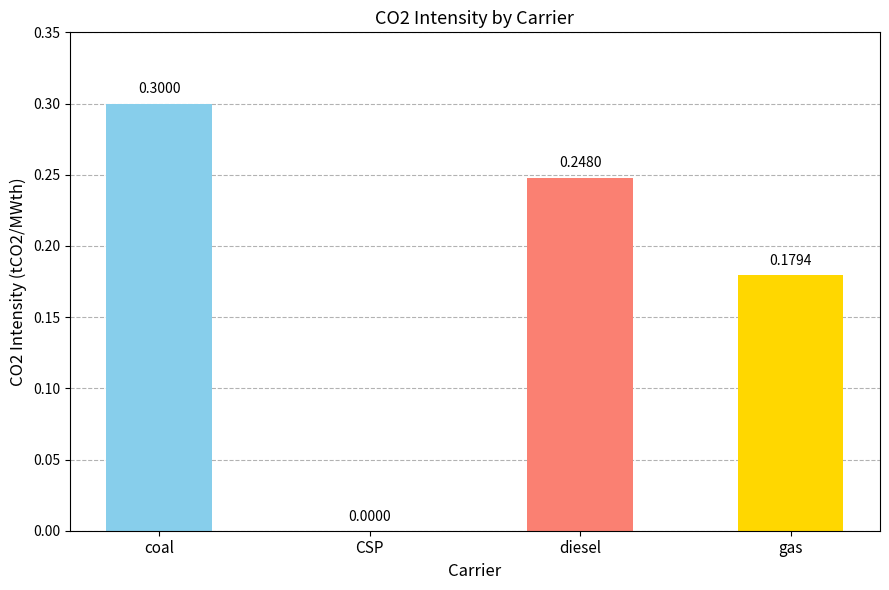

Between diesel and gas, which is larger?

diesel